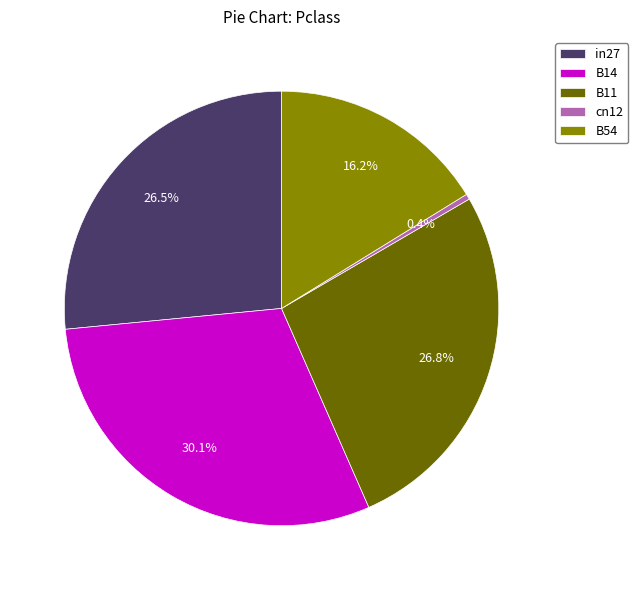

Which category has the biggest portion of the pie?

B14